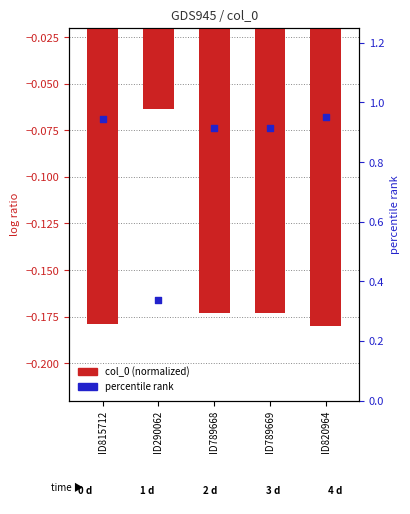

What is the total value across all series at ID789669?

0.7